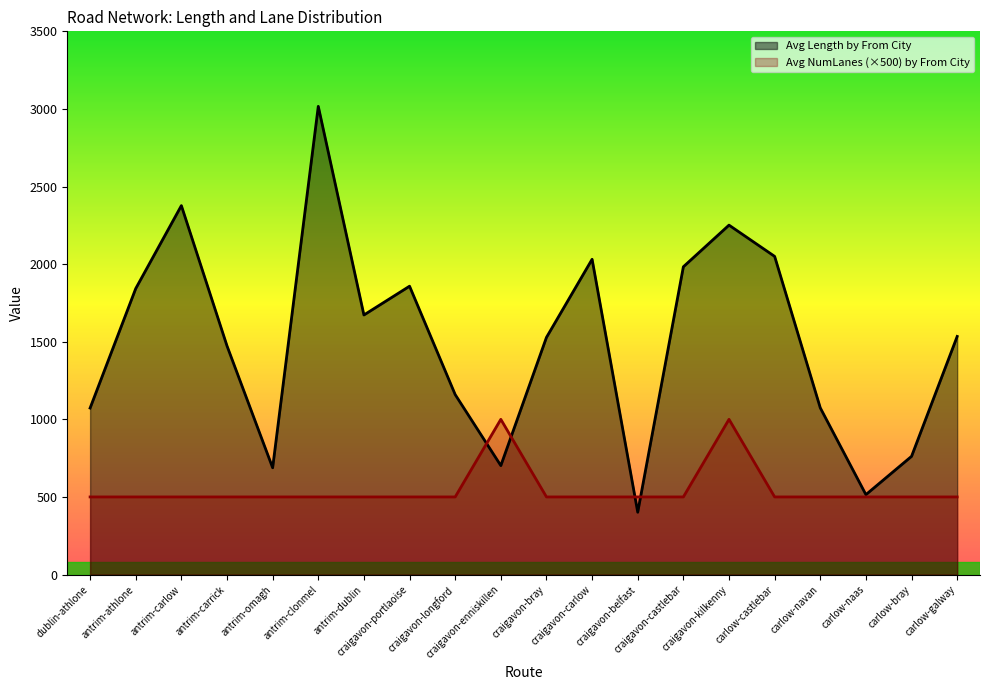

What is the sum of the Avg Length by From City values at carlow-naas and craigavon-portlaoise?

2372.7